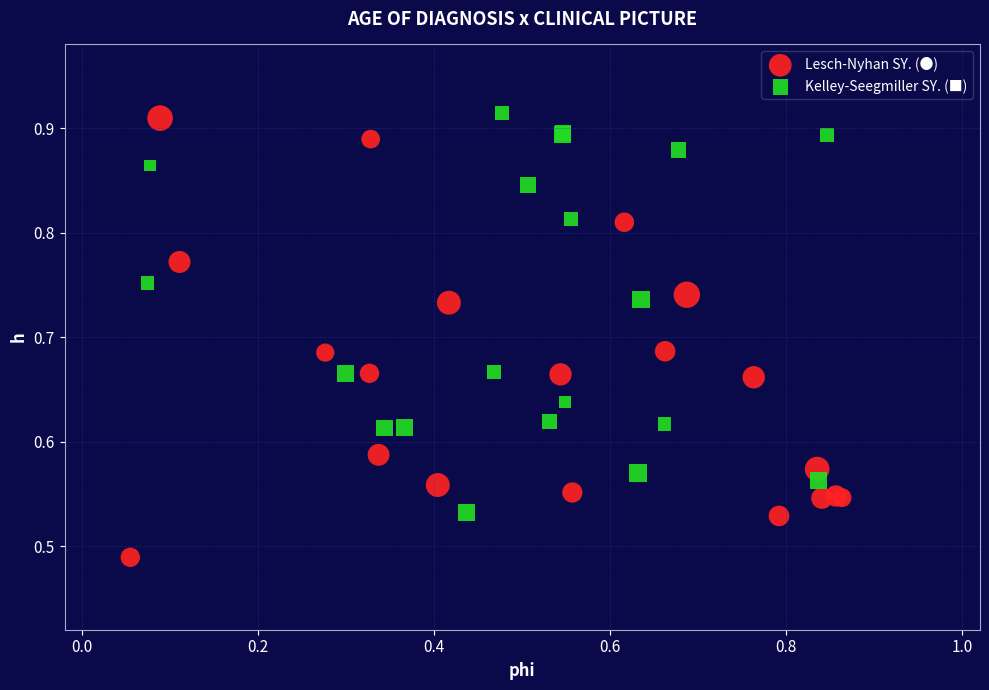

Which series has the widest spread of Y values?

Lesch-Nyhan SY. (●)